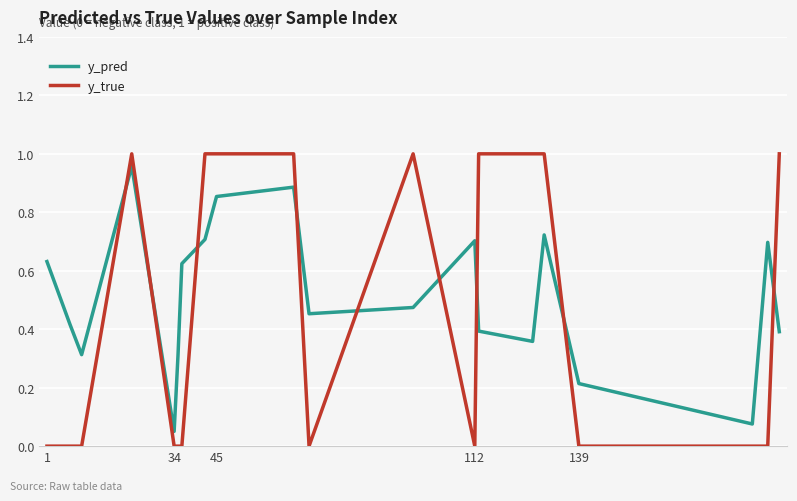

Which series has the largest range (max minus min)?

y_true